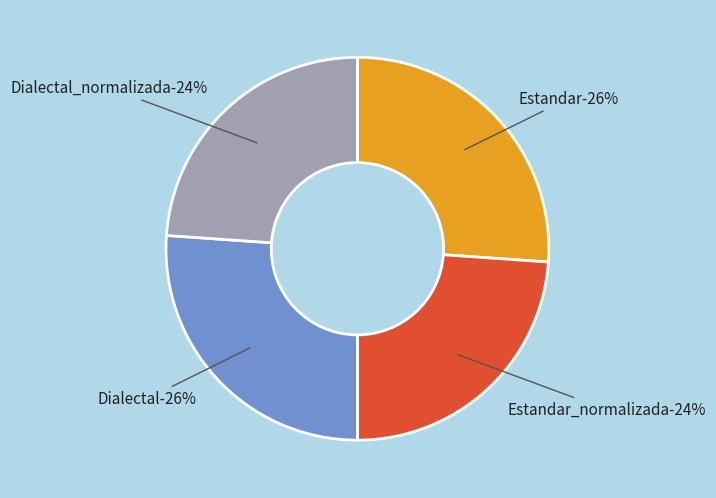

What is the ratio of the value at Dialectal to the value at Estandar?

1.0